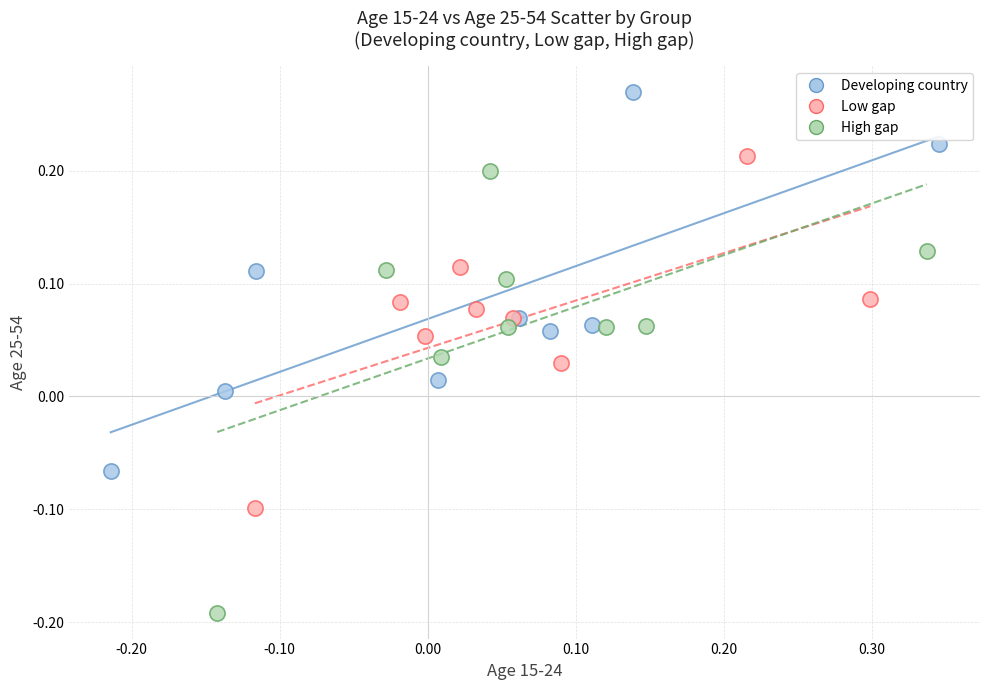

What are all the series names shown in the legend?

Developing country, Low gap, High gap